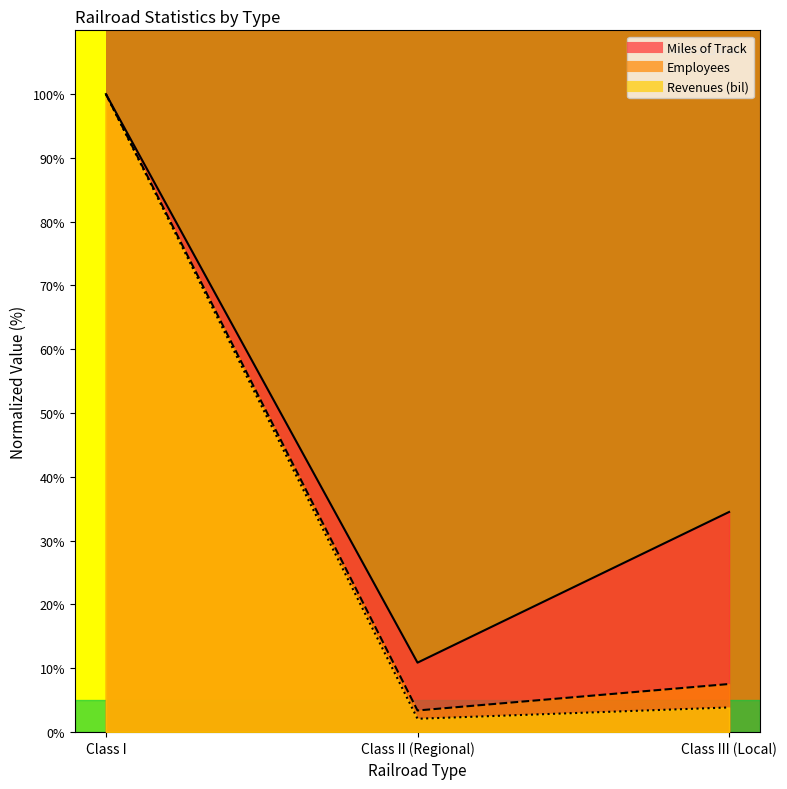

The value of Revenues (bil) at Class II (Regional) is 3.6. True or false?

False